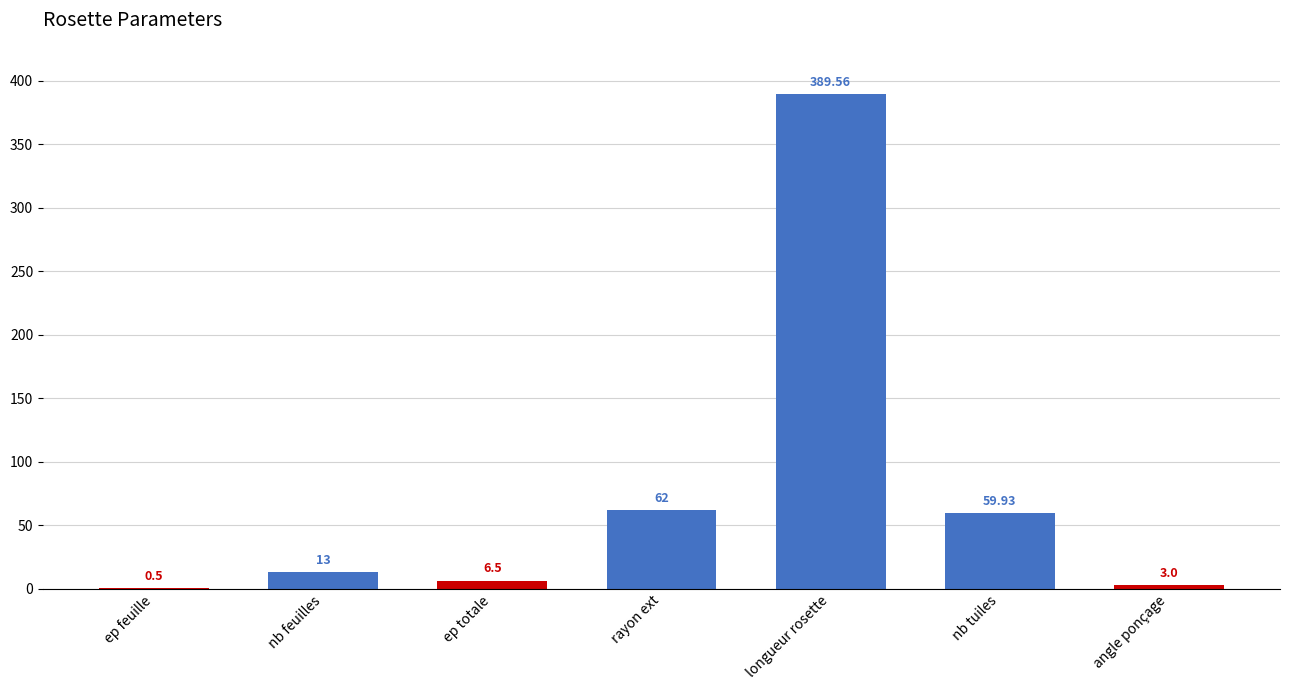

Which category has the highest value across all series?

longueur rosette